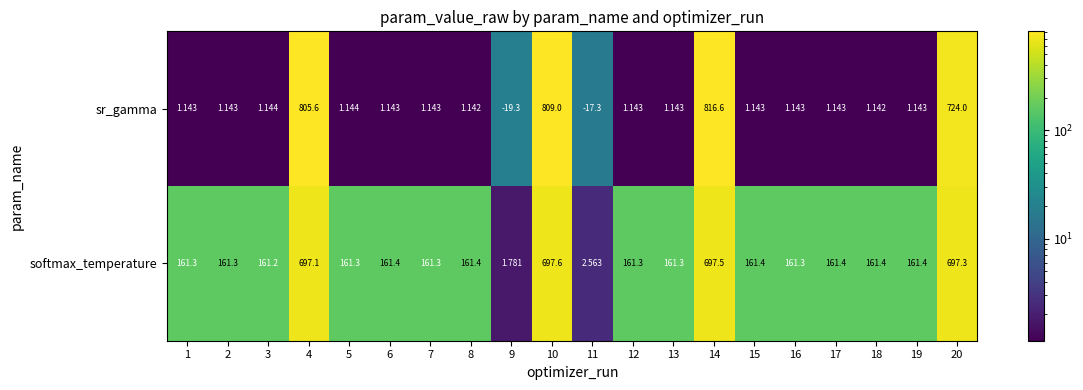

Which series changed the most between 4 and 18?

sr_gamma